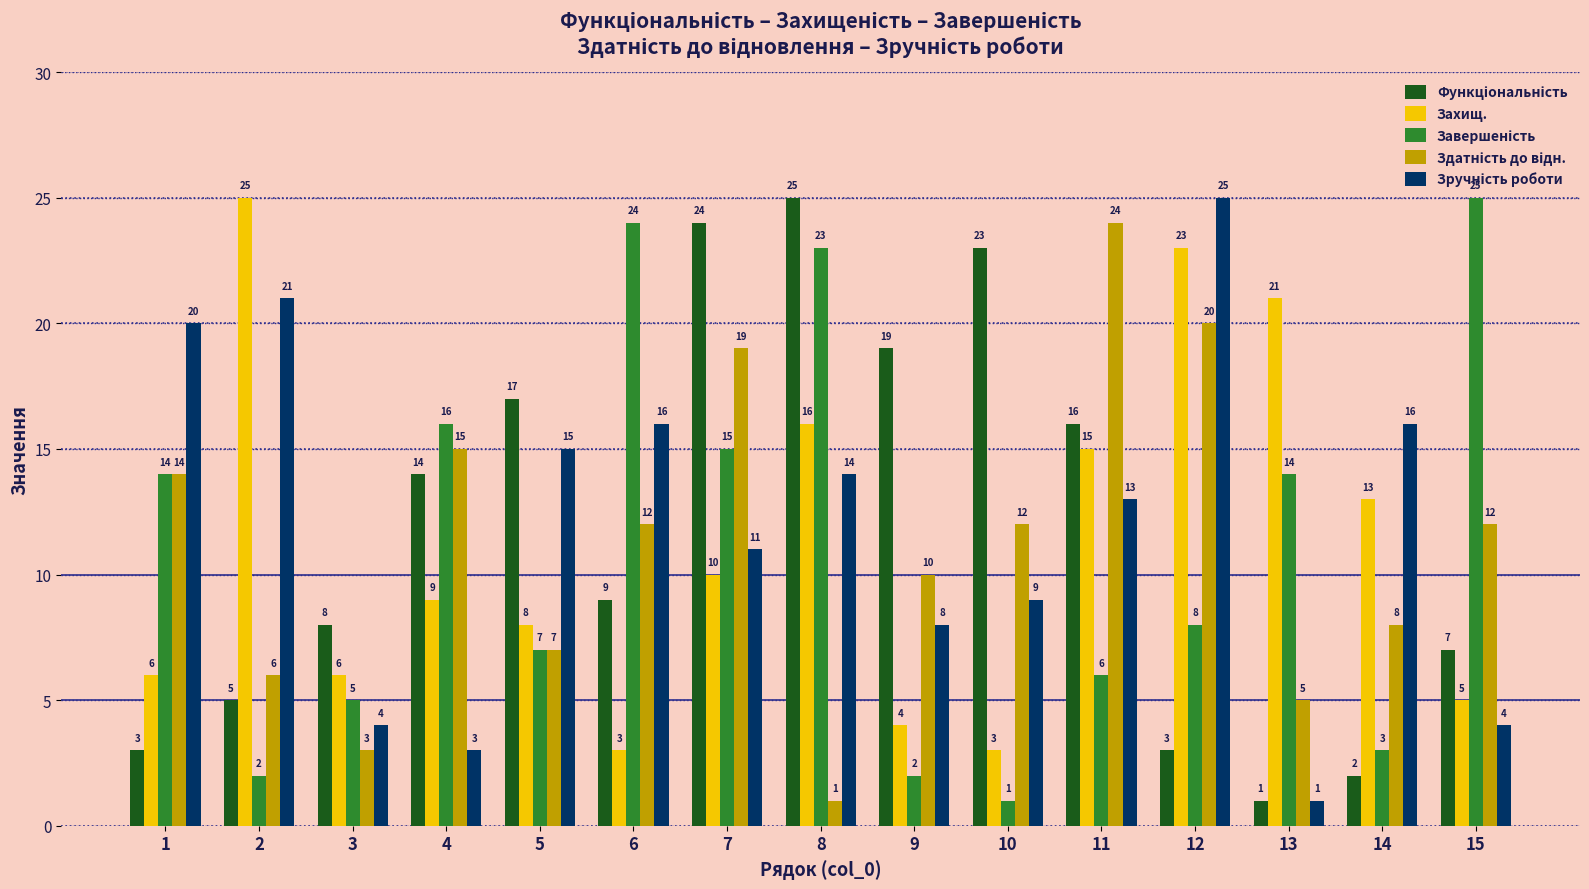

At how many categories does at least one series exceed 14?

14